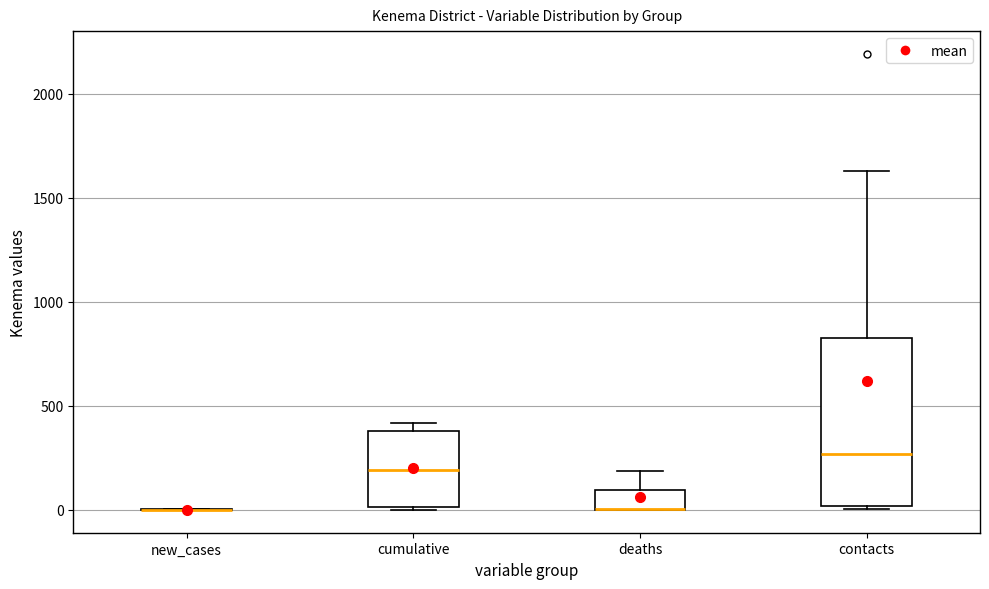

Reading left to right, transcribe this box plot: for each box, give where its median line is, the range the box spans, and where its two whiskers end, as read against the y-axis. The values are not printed on the chart, so give them approximately, as read against the axis.

new_cases: box collapsed to a line at 0, whiskers 0 to 0
cumulative: median 200, box 0 to 400, whiskers 0 to 400 (just above the box's upper edge)
deaths: median 0 (drawn on the box's lower edge), box 0 to 100, whiskers 0 to 200
contacts: median 250, box 0 to 850, whiskers 0 to 1650